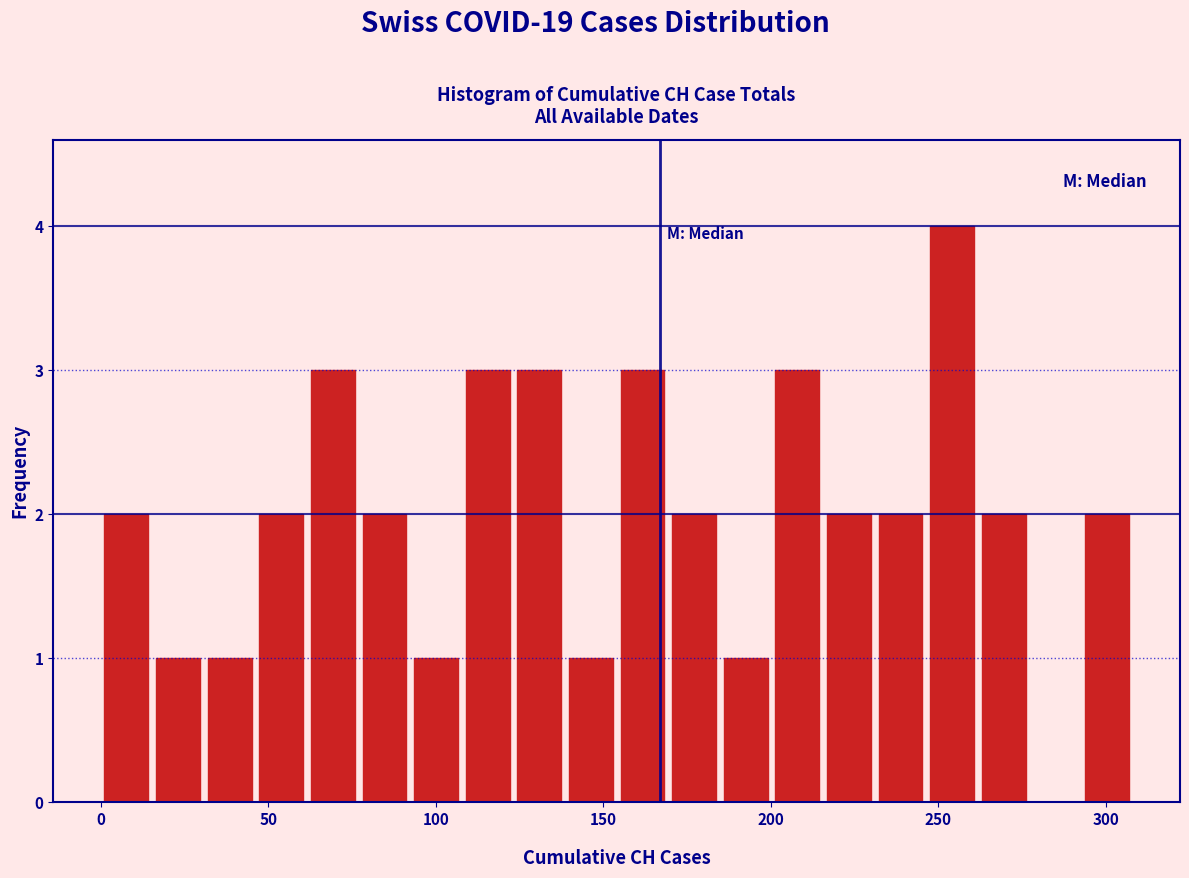

Read against the x-axis, roughly where is the centre of the tallest bar?

255